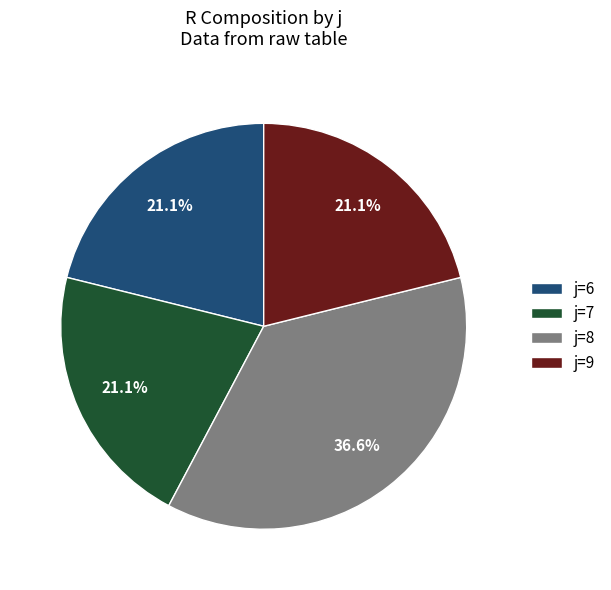

Approximately how many times larger is the value at j=7 compared to j=6?

1.0